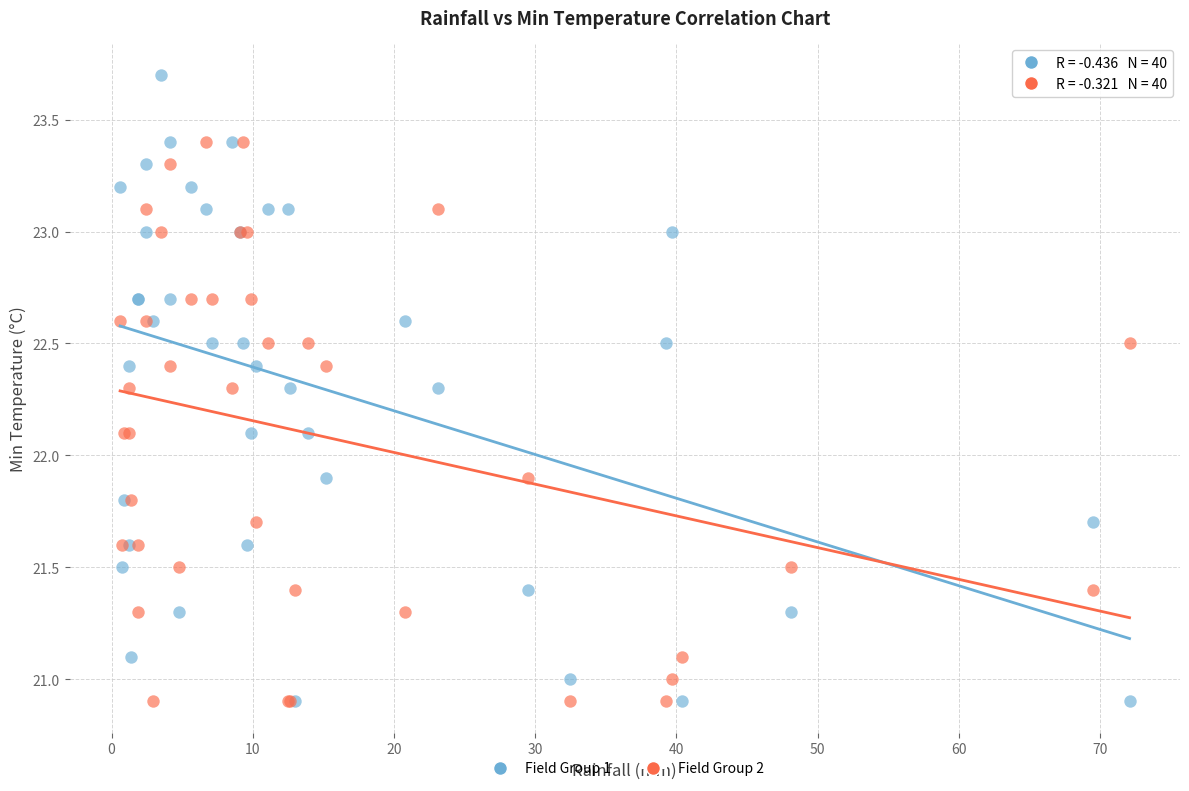

Which series reaches the maximum Y coordinate?

Field Group 1